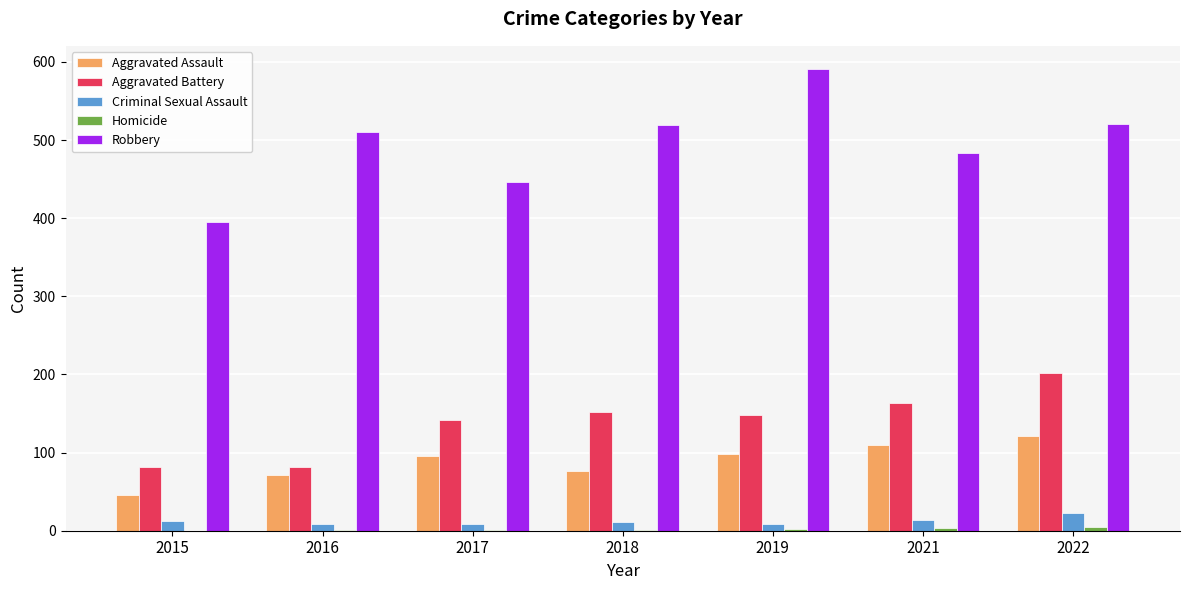

How many distinct data groups are displayed?

5